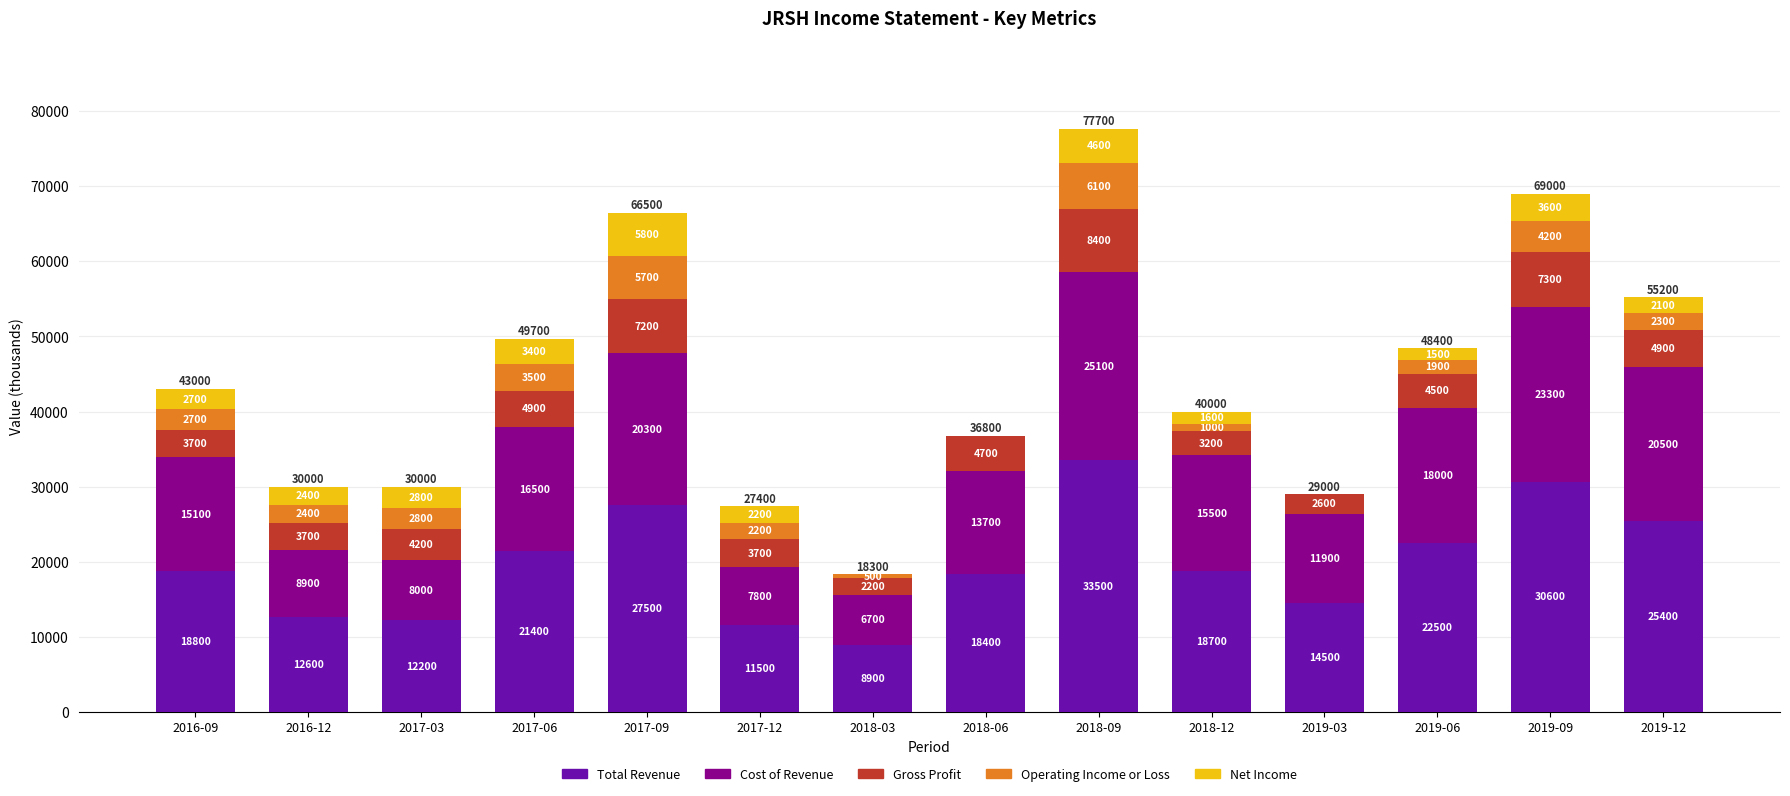

What are all the series names shown in the legend?

Total Revenue, Cost of Revenue, Gross Profit, Operating Income or Loss, Net Income